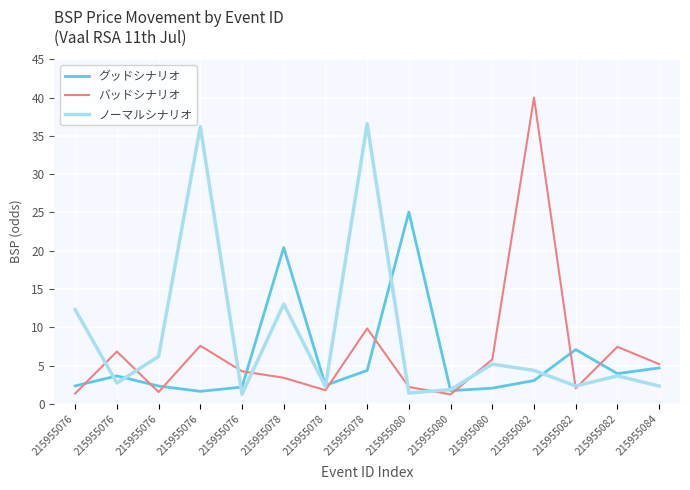

Does the chart have visible grid lines?

Yes